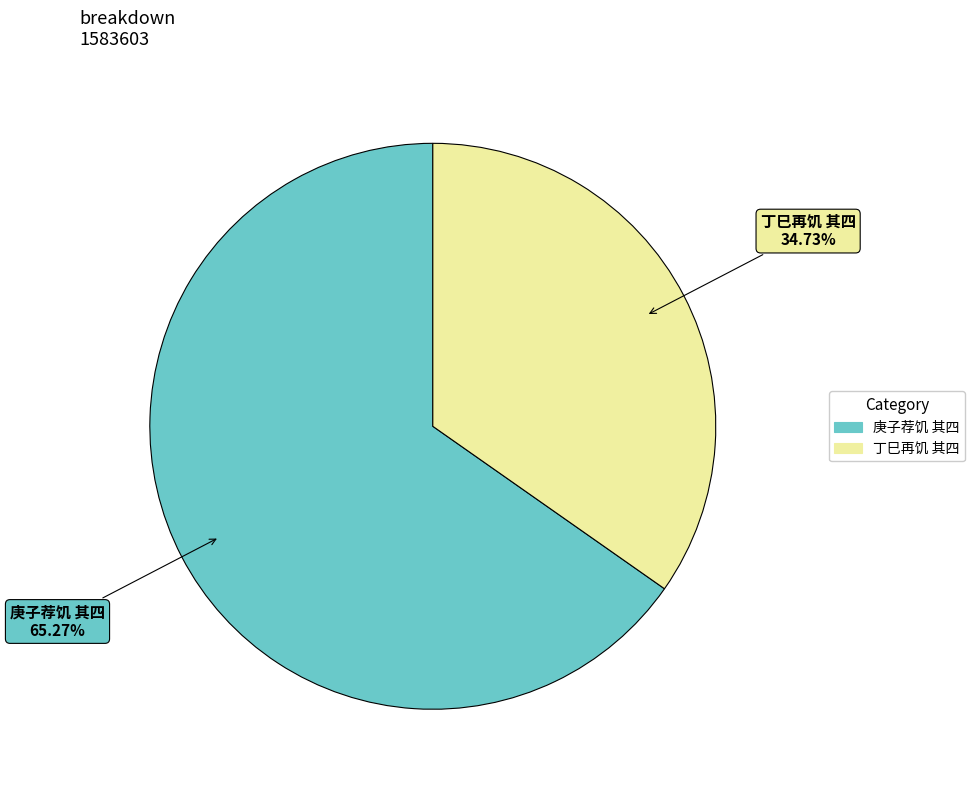

Count the number of slices in the pie.

2